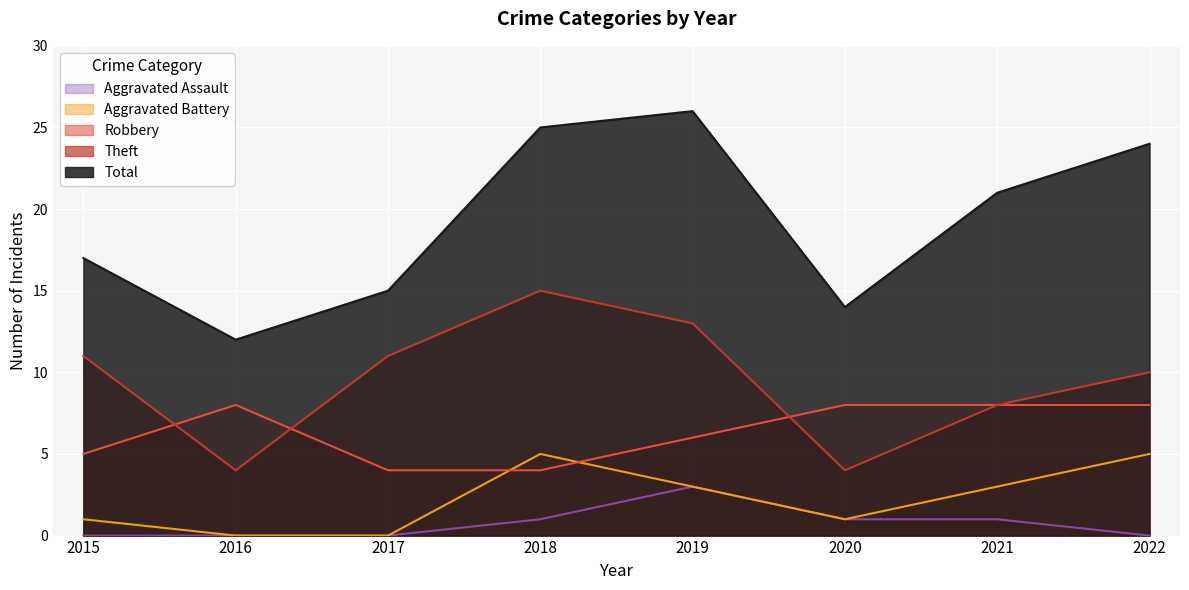

How many values in the Theft series exceed 11?

2